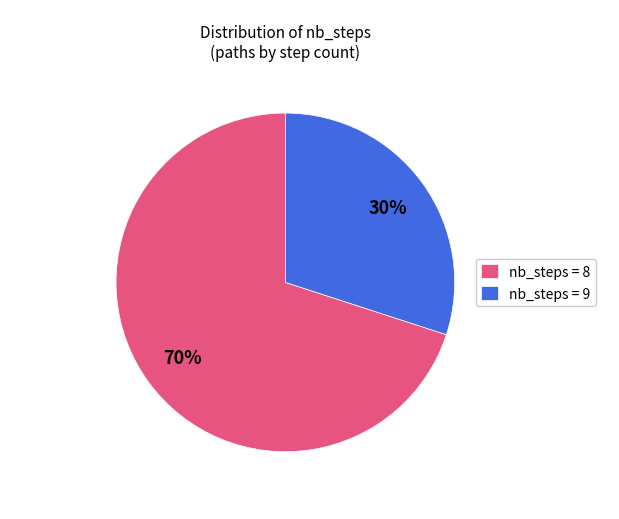

Is it true that nb_steps = 8 is 70% of the pie?

True